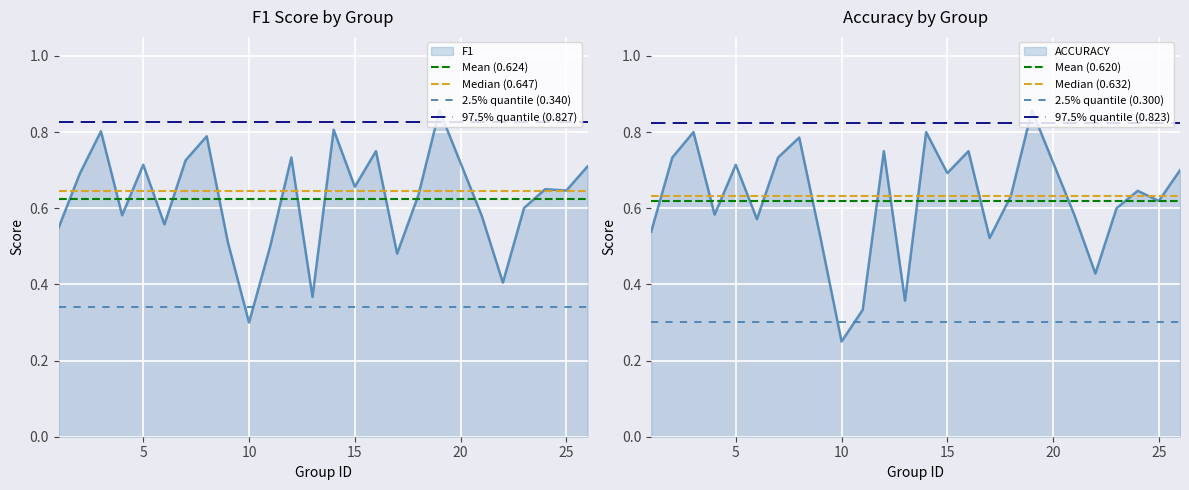

What is the value of the accuracy point at the 6th from the left?

0.6